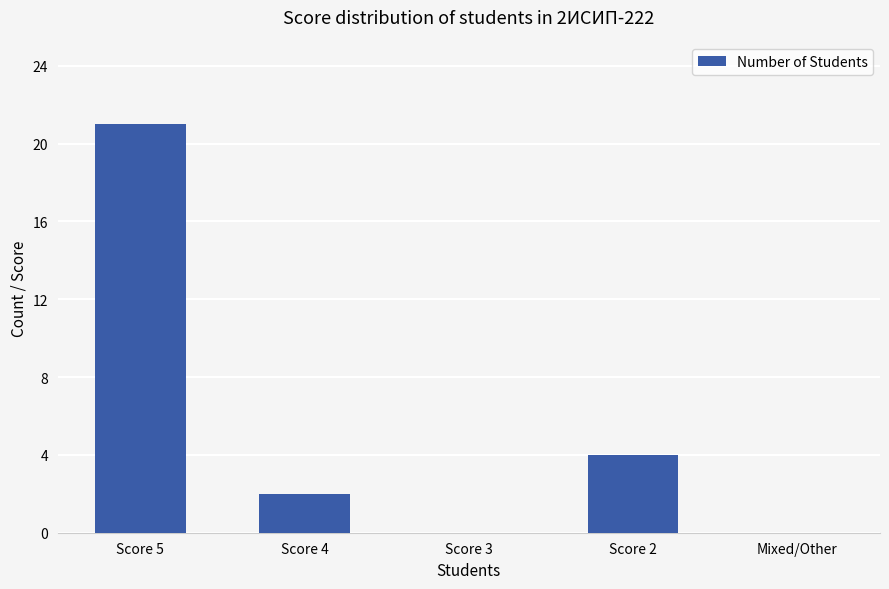

What is the sum of the values at Score 5 and Score 3?

21